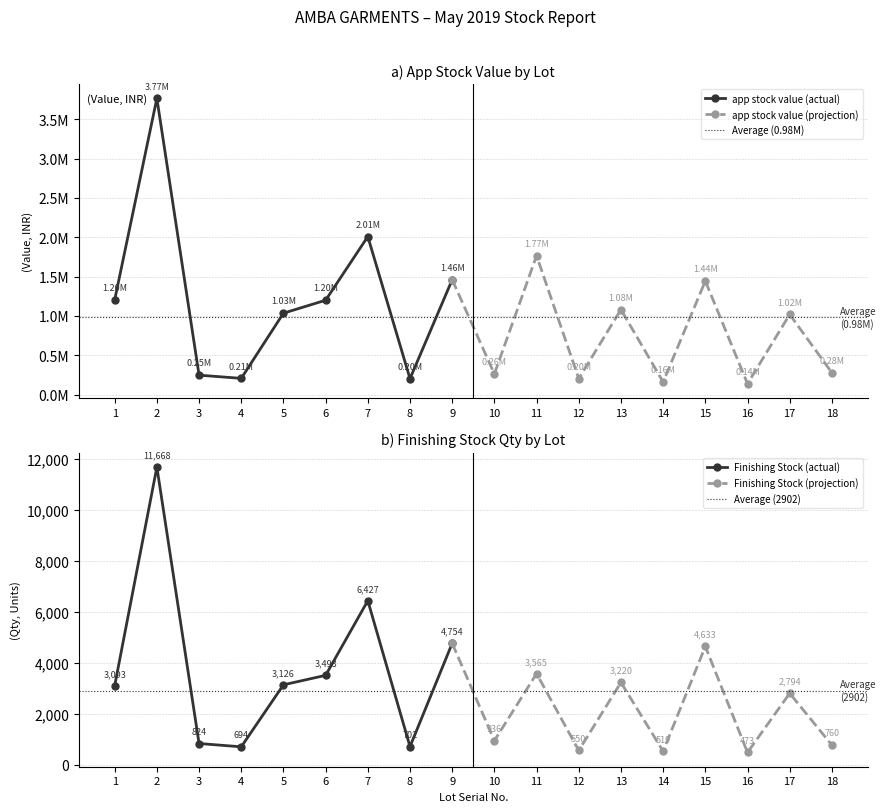

How many data points in app stock value are above 1034268?

9